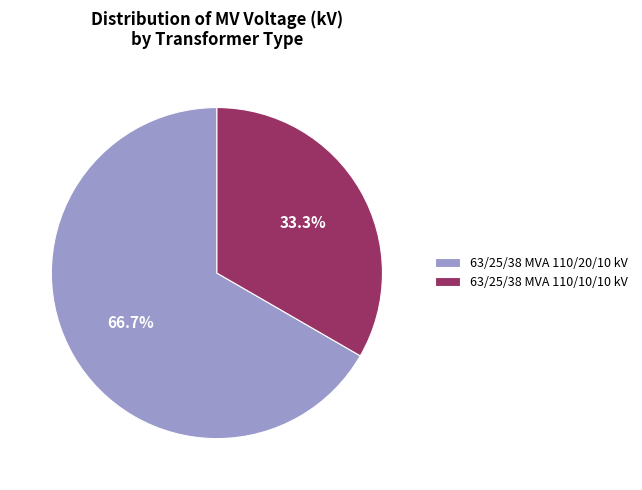

Which has a higher value, 63/25/38 MVA 110/10/10 kV or 63/25/38 MVA 110/20/10 kV?

63/25/38 MVA 110/20/10 kV